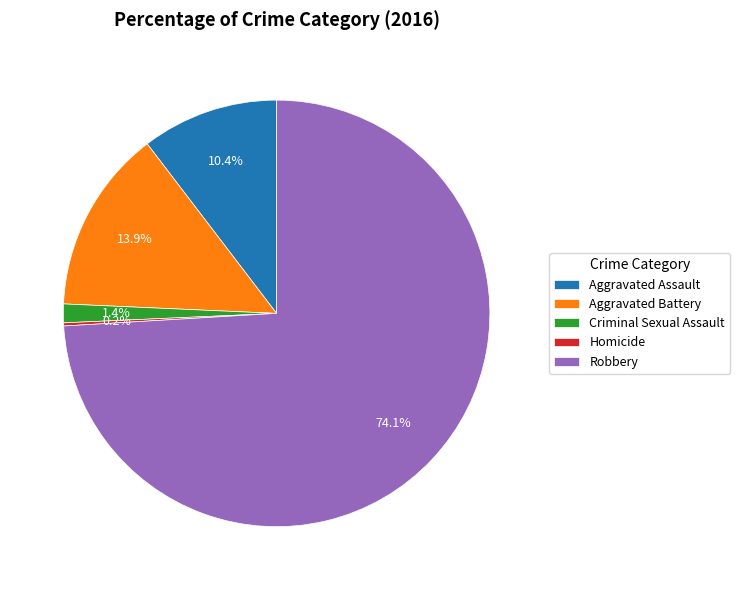

What is the total percentage of Robbery and Aggravated Battery?

88.0%